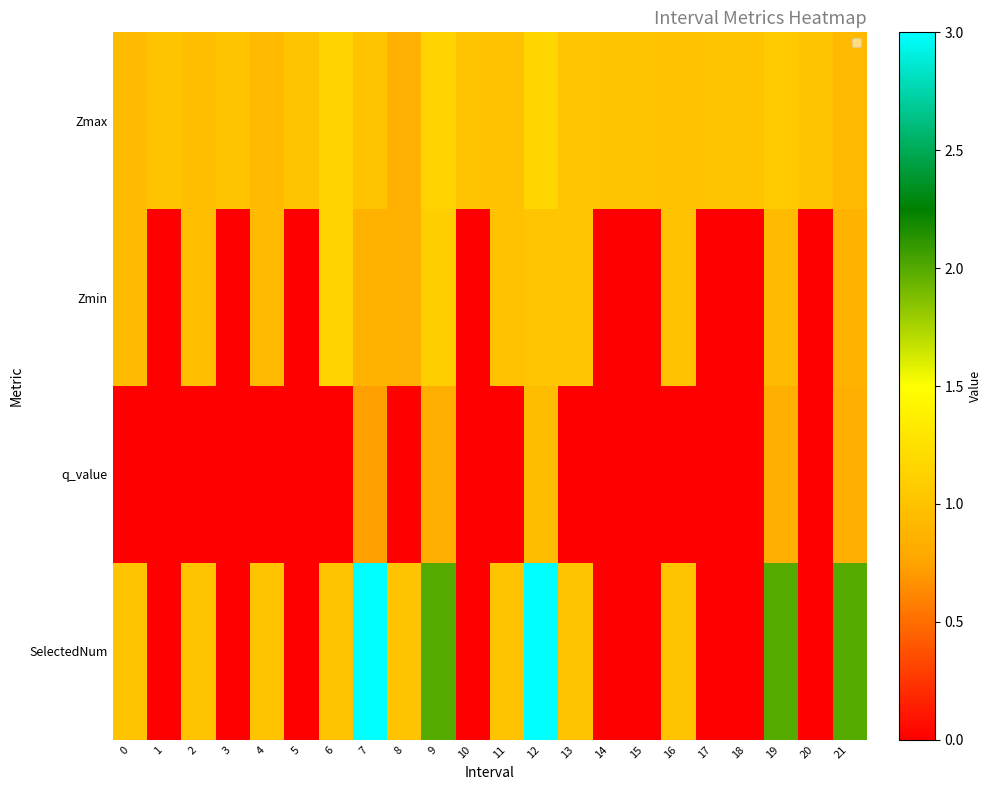

Reading left to right, transcribe all the data shown in this chart.

Zmax: 0=0.9	1=1.0	2=1.0	3=1.0	4=0.9	5=1.0	6=1.1	7=1.0	8=0.9	9=1.1	10=1.0	11=1.0	12=1.2	13=1.0	14=1.0	15=1.0	16=1.0	17=1.0	18=1.0	19=1.1	20=1.0	21=0.9
Zmin: 0=0.9	1=0.0	2=1.0	3=0.0	4=0.9	5=0.0	6=1.1	7=0.9	8=0.9	9=1.1	10=0.0	11=1.0	12=1.0	13=1.0	14=0.0	15=0.0	16=1.0	17=0.0	18=0.0	19=0.9	20=0.0	21=0.9
q_value: 0=0.0	1=0.0	2=0.0	3=0.0	4=0.0	5=0.0	6=0.0	7=0.7	8=0.0	9=0.8	10=0.0	11=0.0	12=1.0	13=0.0	14=0.0	15=0.0	16=0.0	17=0.0	18=0.0	19=0.8	20=0.0	21=0.8
SelectedNum: 0=1.0	1=0.0	2=1.0	3=0.0	4=1.0	5=0.0	6=1.0	7=3.0	8=1.0	9=2.0	10=0.0	11=1.0	12=3.0	13=1.0	14=0.0	15=0.0	16=1.0	17=0.0	18=0.0	19=2.0	20=0.0	21=2.0